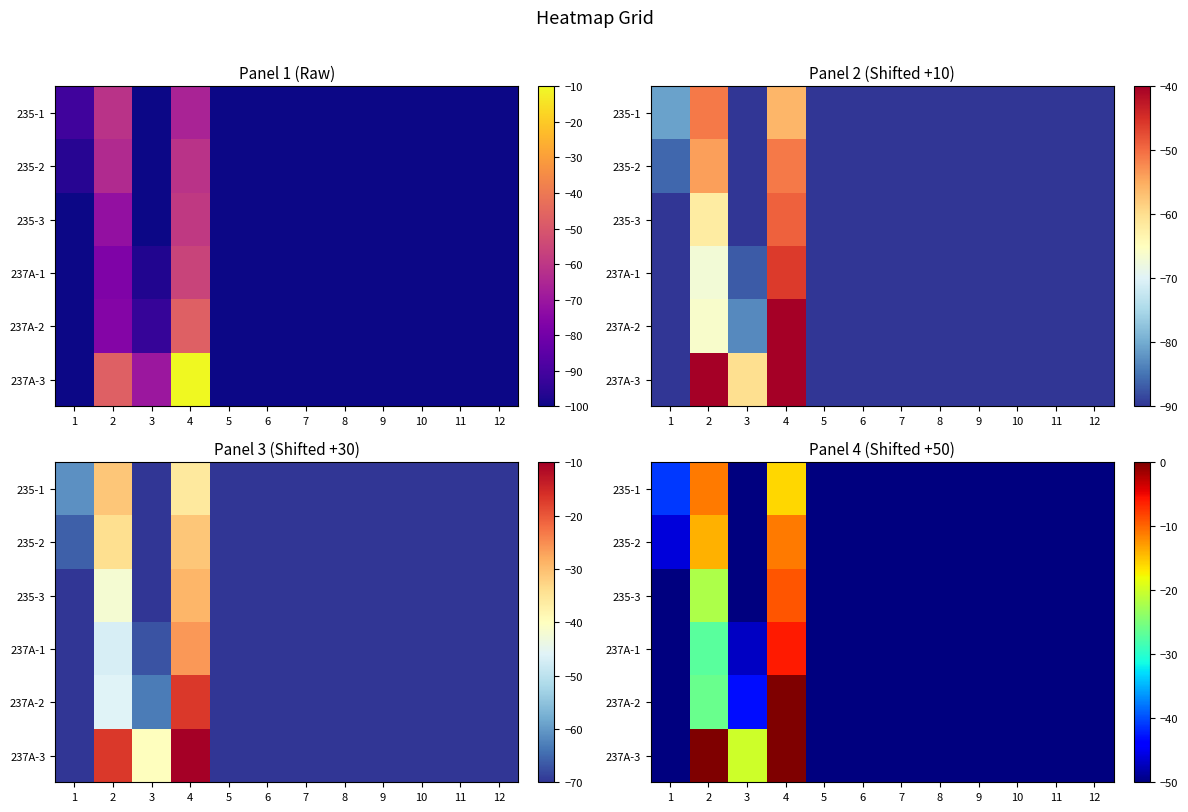

What is the difference between the second highest and second lowest values in the 235-2 series?

36